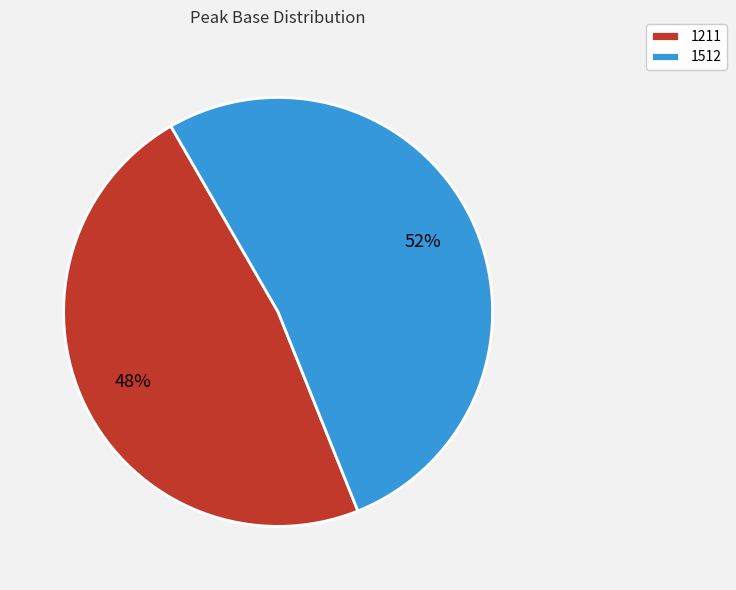

To the nearest percent, what is the combined percentage of 1211 and 1512?

100%